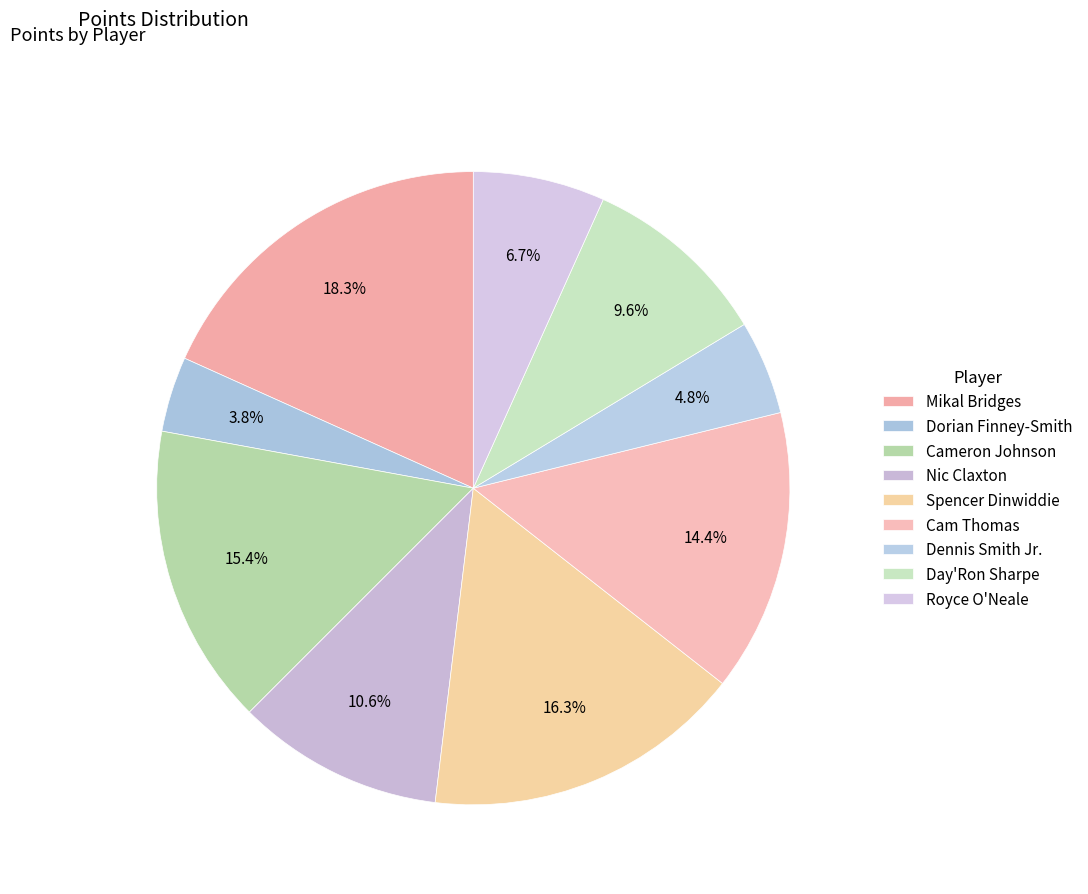

To the nearest percent, what is the average slice percentage?

11%